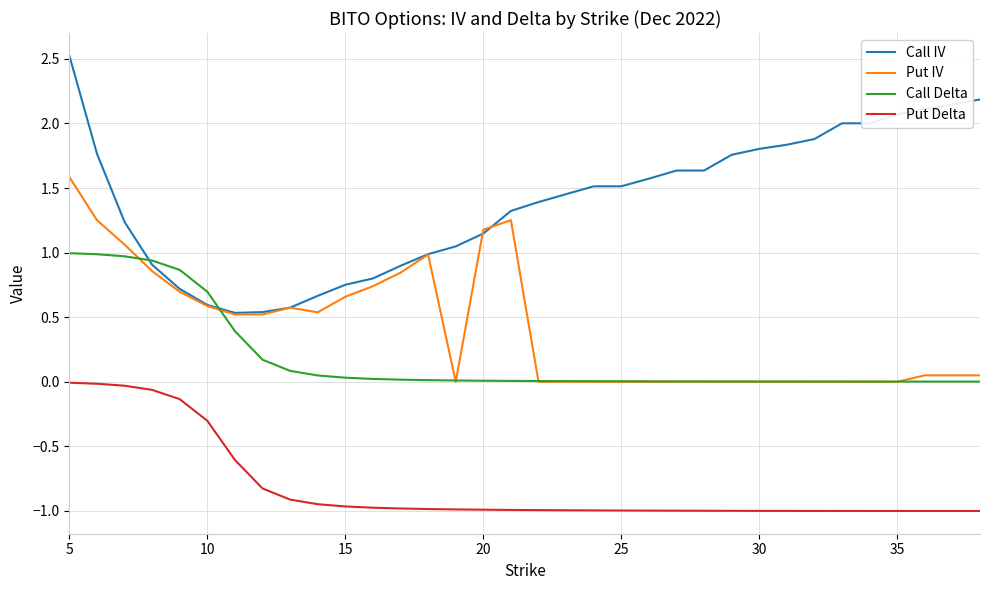

Rank the series by their maximum value, from highest to lowest.

Call IV, Put IV, Call Delta, Put Delta